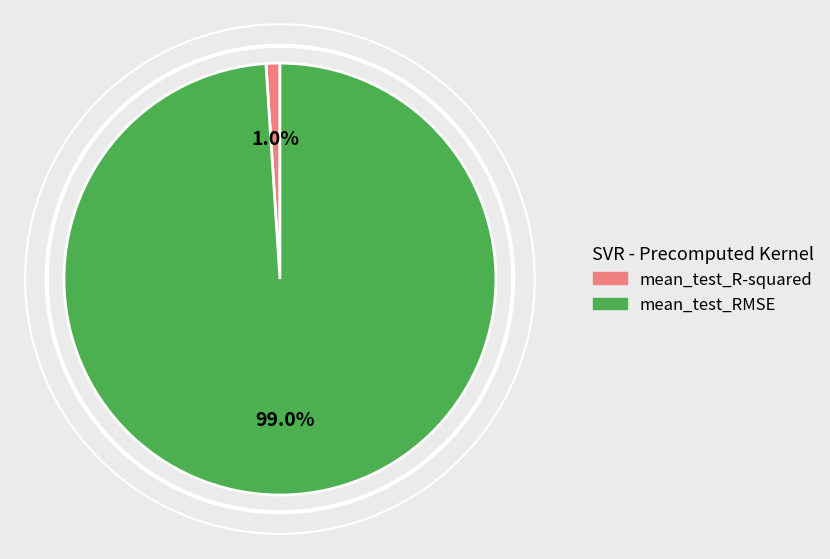

To the nearest percent, what percentage of the pie is mean_test_RMSE?

99%